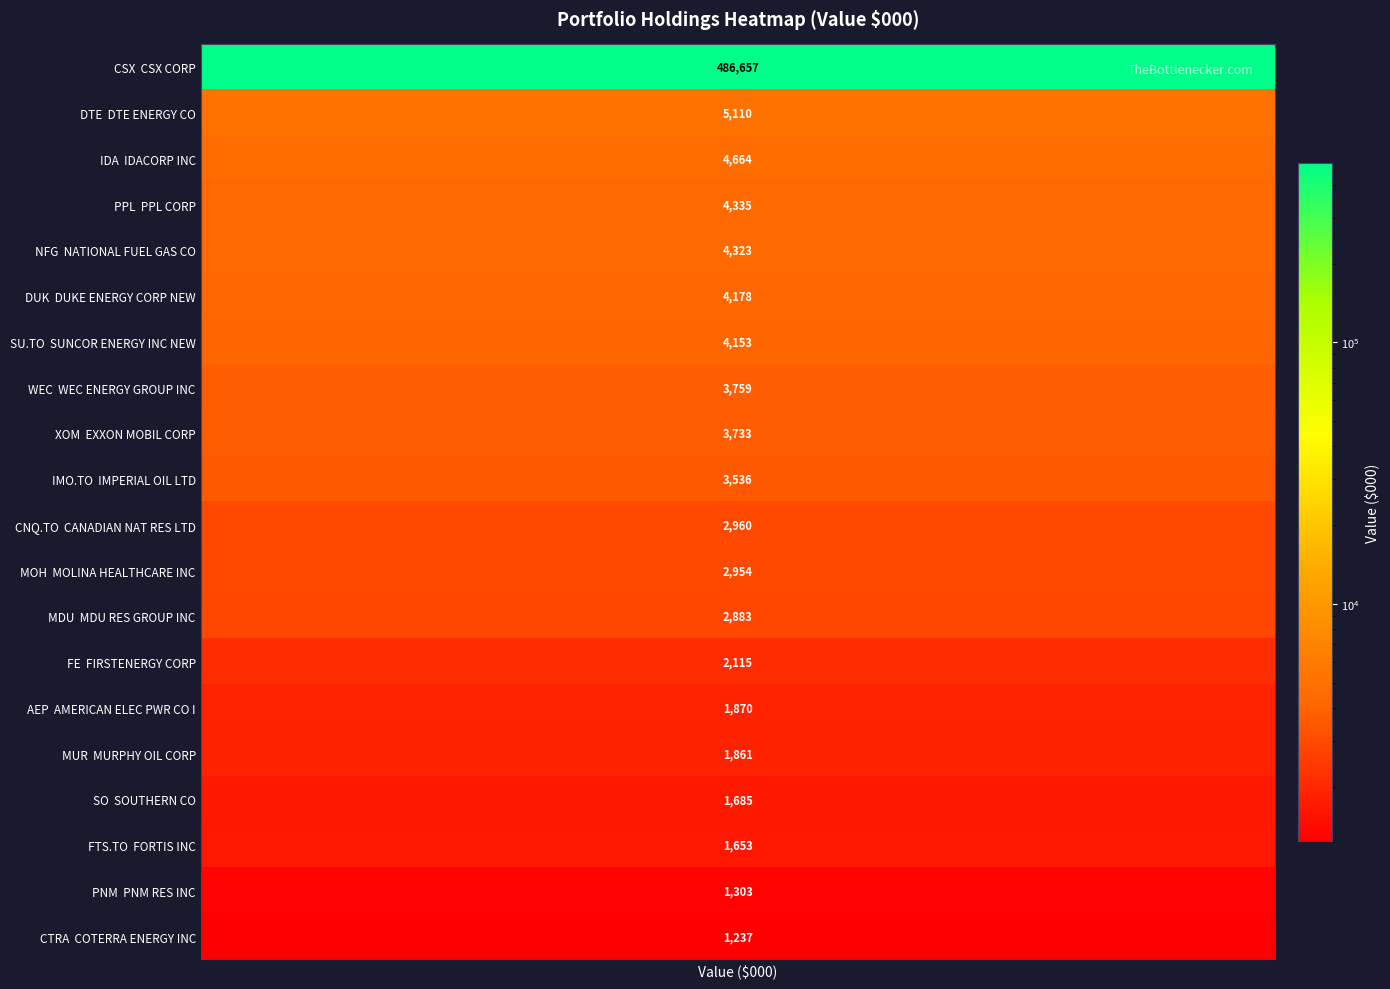

True or false: the data shows 4664 at 2.

True